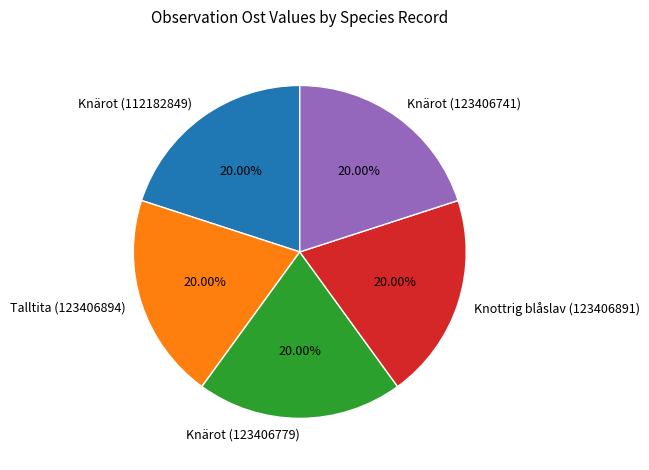

Is it true that Knärot (123406779) is 20% of the pie?

True